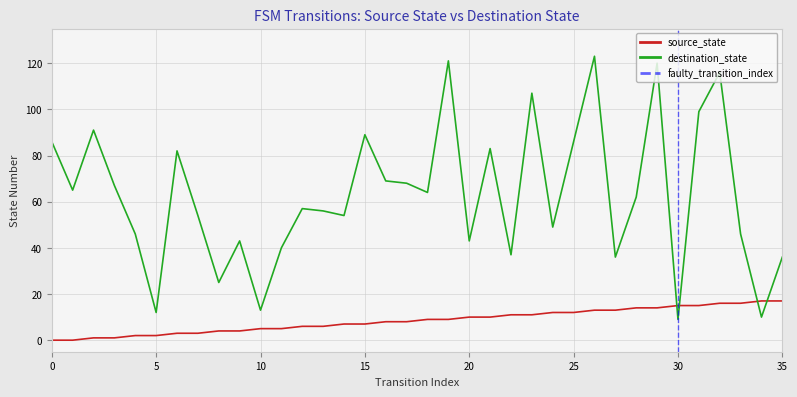

What is the value of the source_state point at the 18th from the left?

8